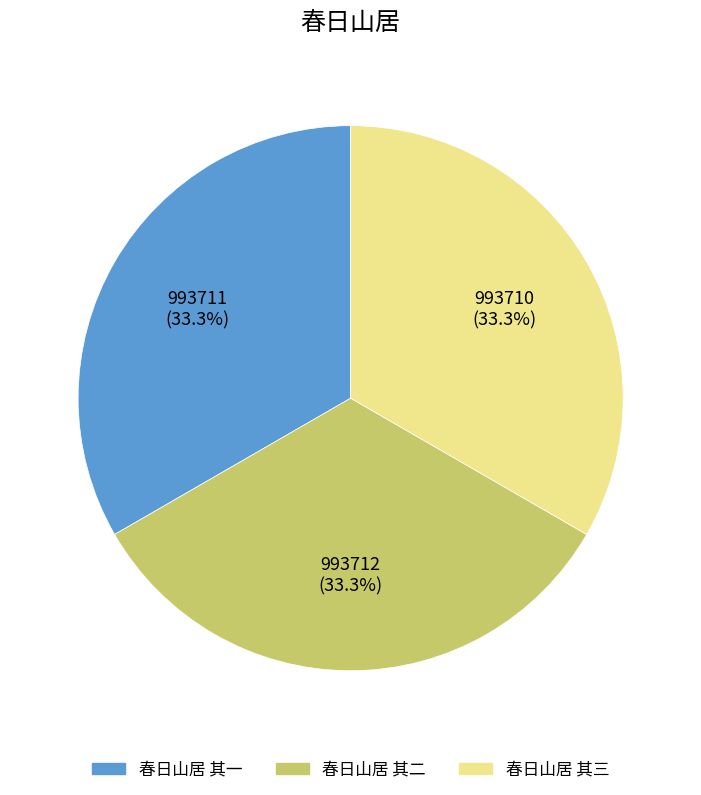

Does 春日山居 其二 represent more than half of the total?

No